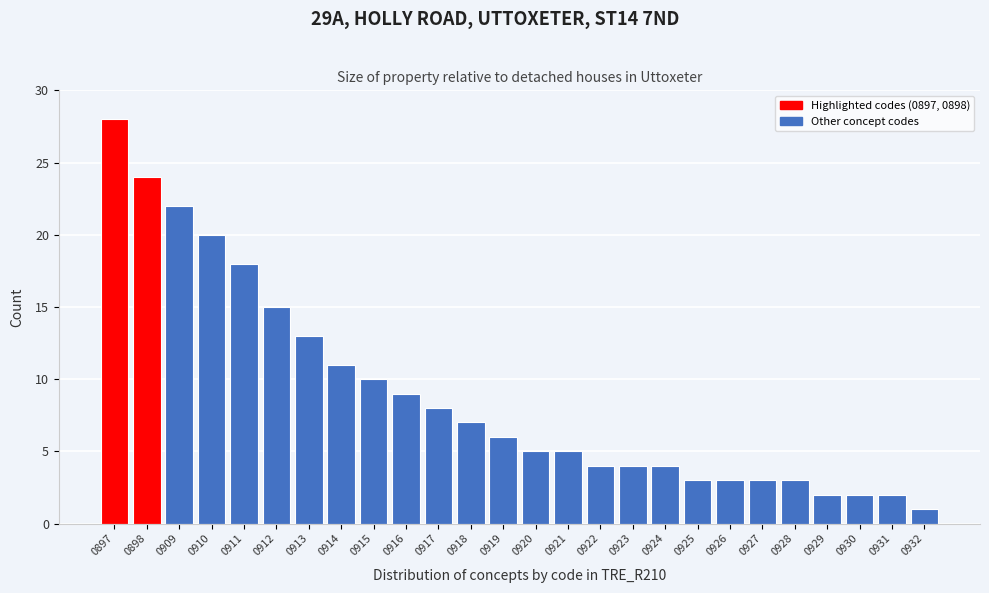

Reading right to left, extract all data points from this chart.

0932=1	0931=2	0930=2	0929=2	0928=3	0927=3	0926=3	0925=3	0924=4	0923=4	0922=4	0921=5	0920=5	0919=6	0918=7	0917=8	0916=9	0915=10	0914=11	0913=13	0912=15	0911=18	0910=20	0909=22	0898=24	0897=28